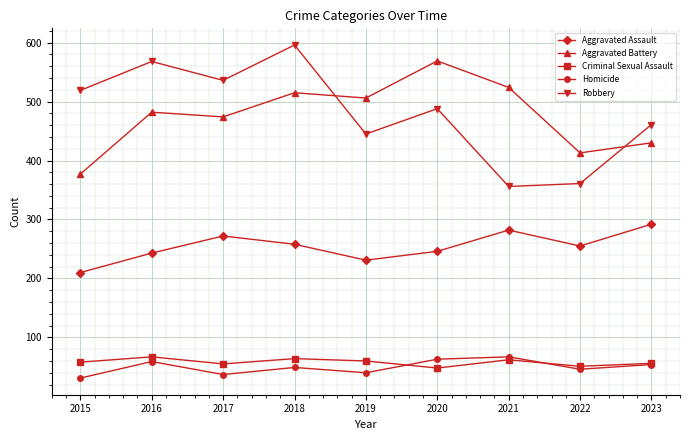

Between 2019 and 2023, which series saw the biggest shift?

Aggravated Battery